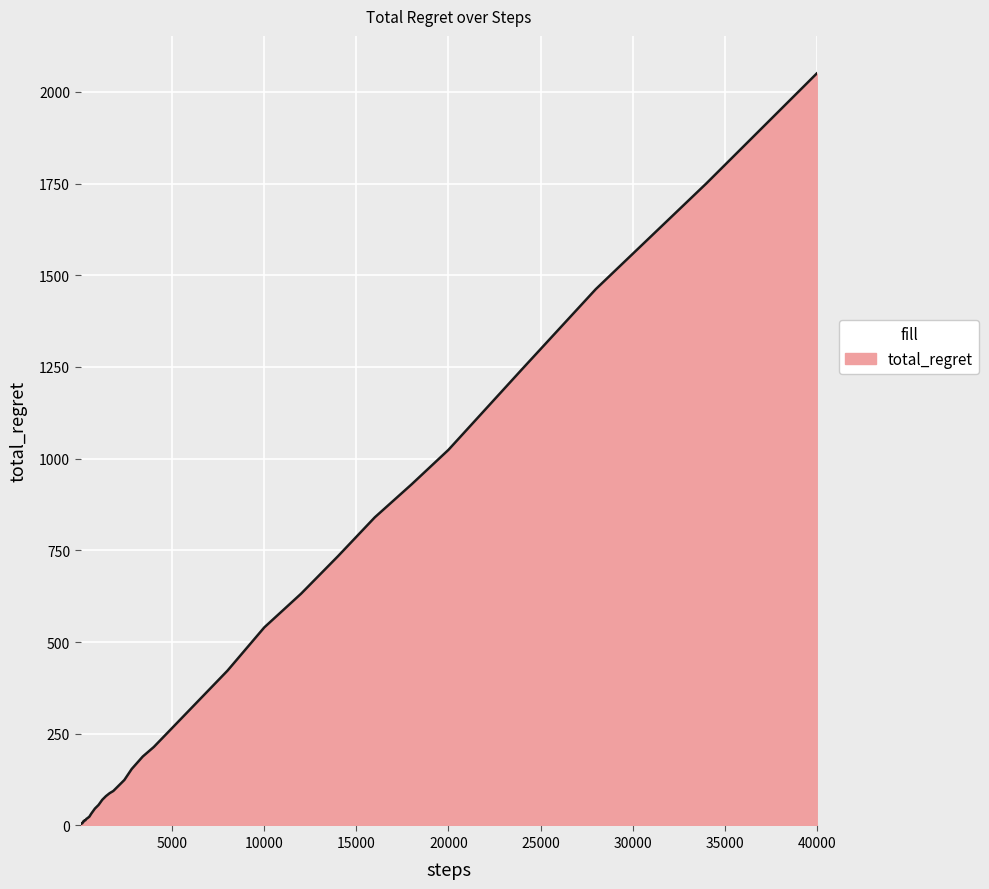

What is the difference between the maximum and minimum values?

2048